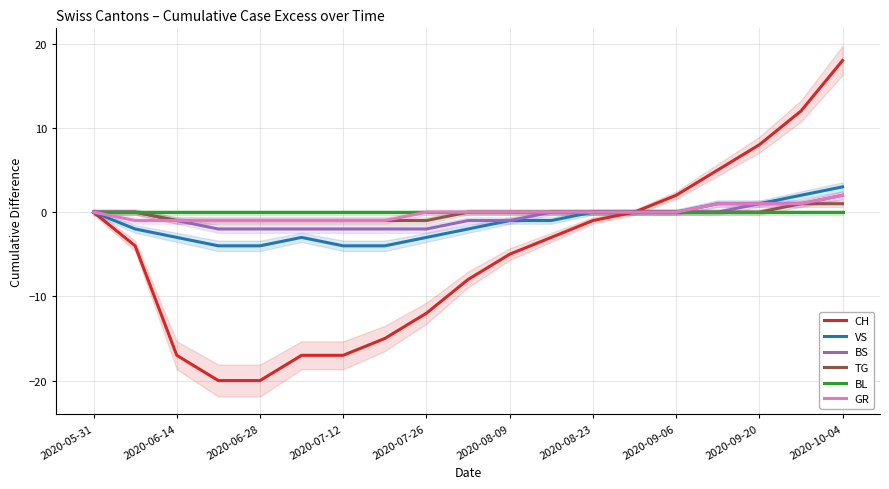

What is the maximum value for VS?

3